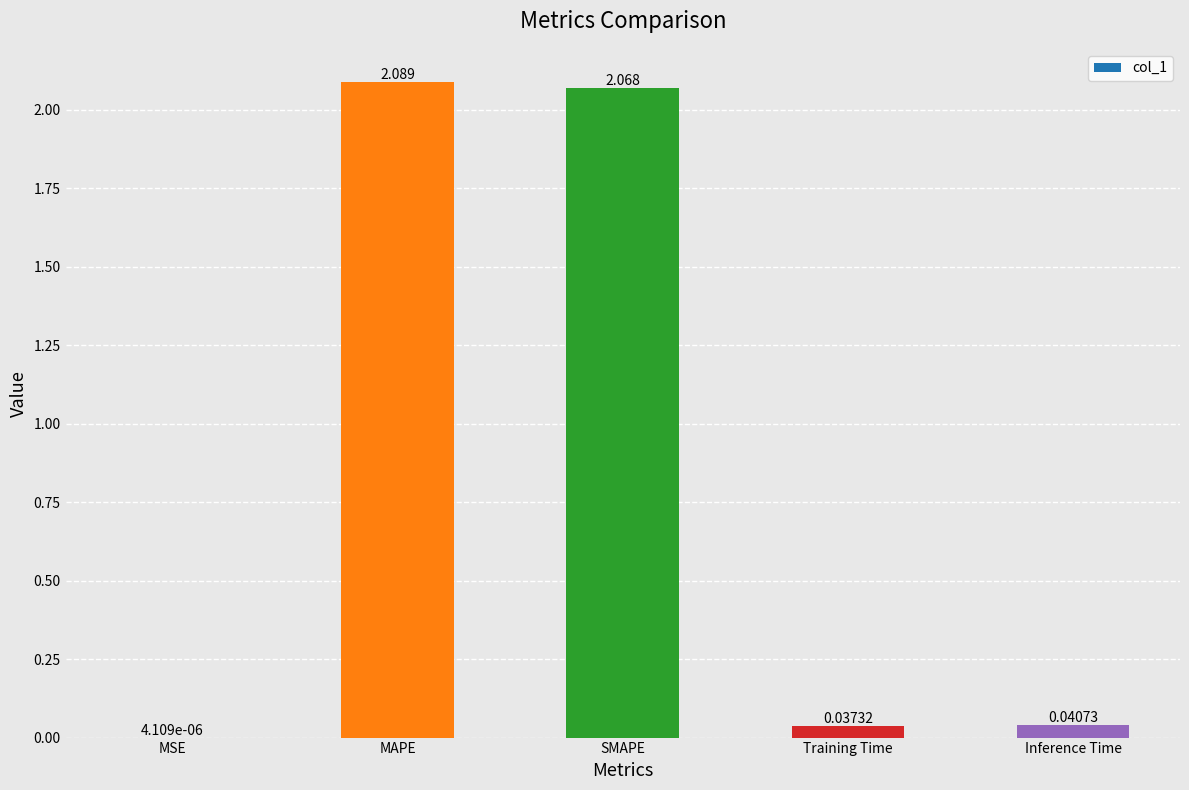

At which label is the value closest to 1?

Inference Time